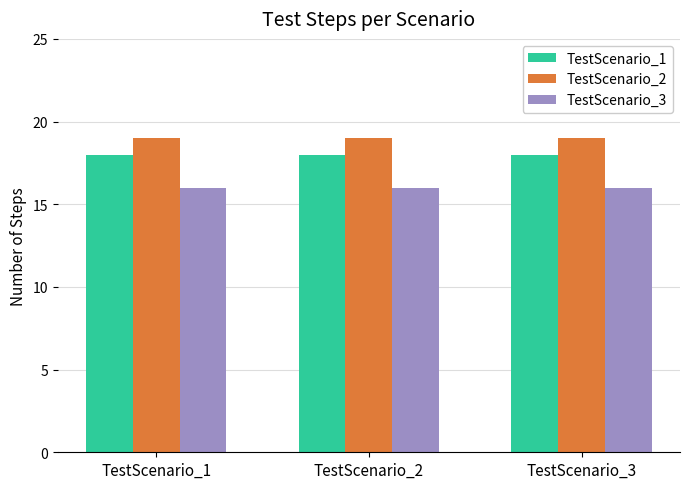

How many groups of bars are there?

3